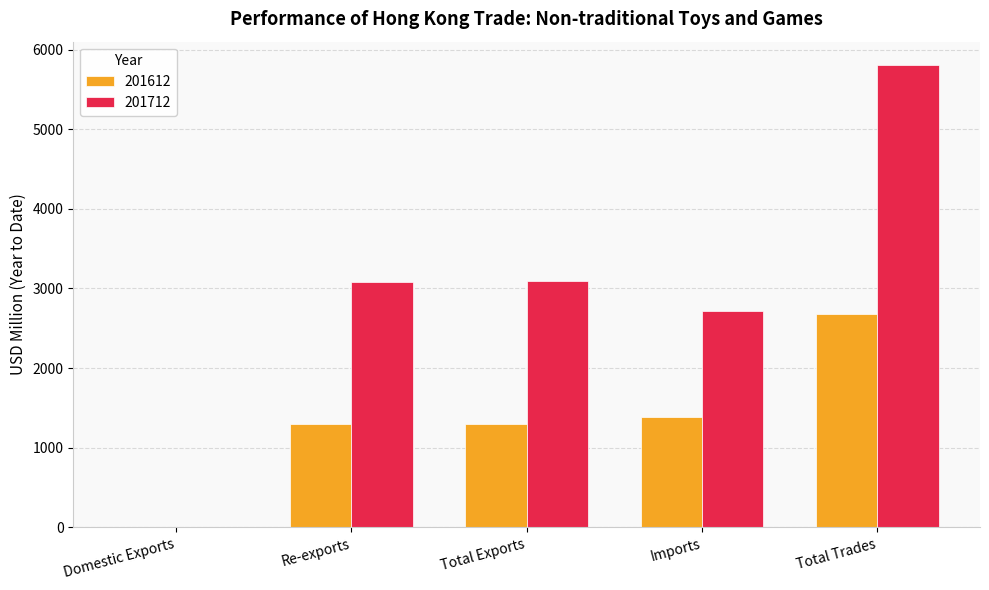

The 201612 series shows 2682.9 at Total Trades. True or false?

True